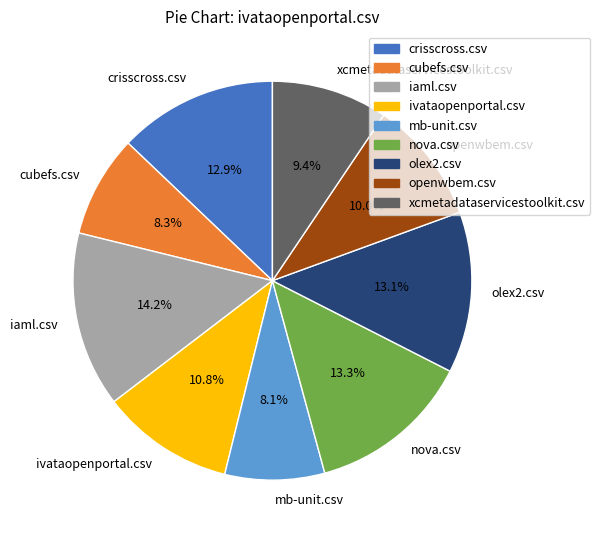

How many slices are in this pie chart?

9